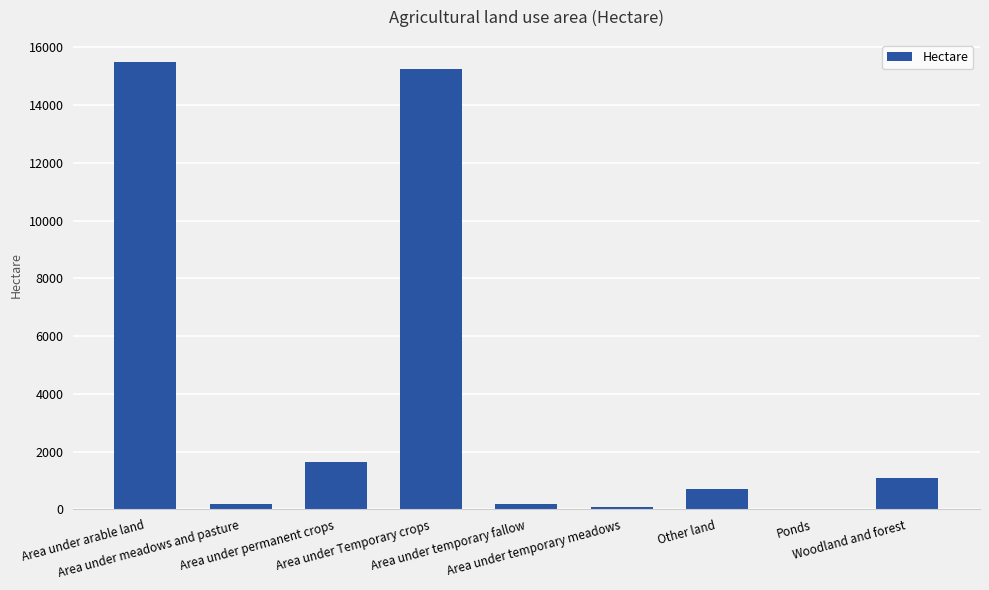

Count the number of data series in this chart.

1